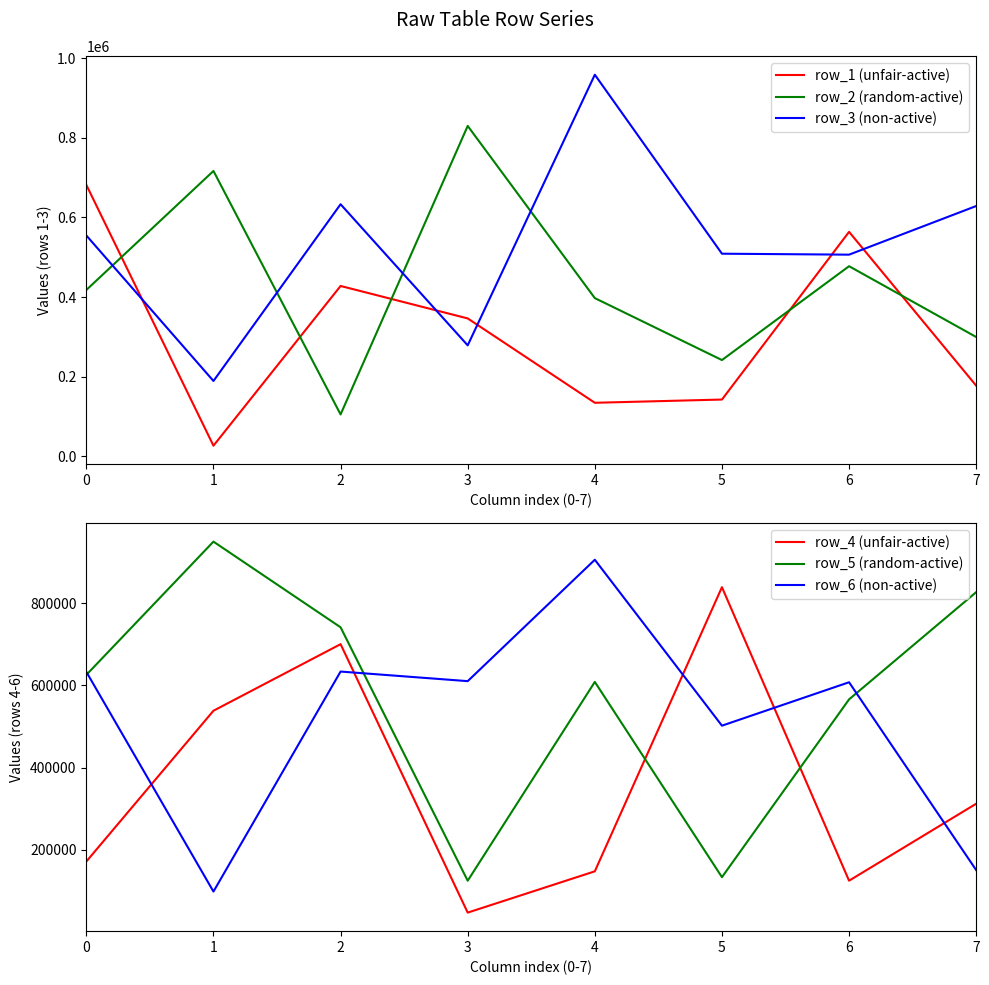

Between 2 and 5, which is larger?

2